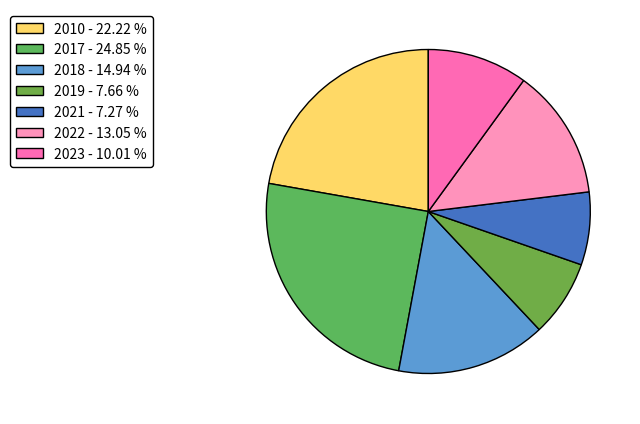

True or false: 2018 accounts for 29% of the total.

False